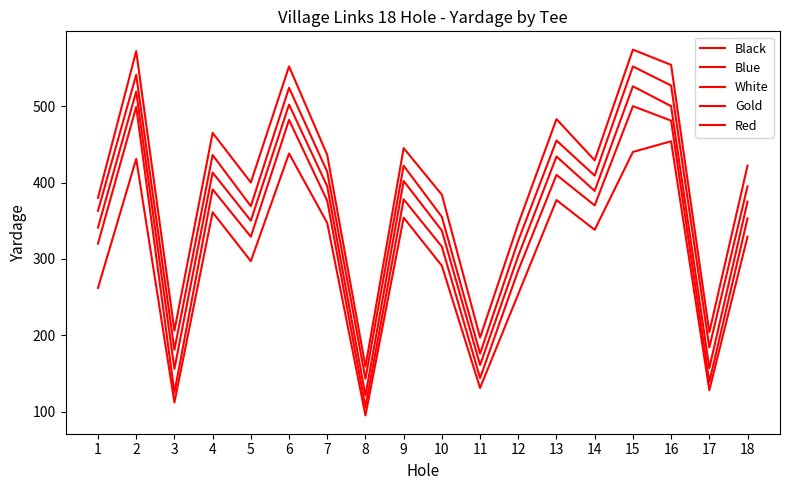

True or false: White and Black intersect in this chart.

False